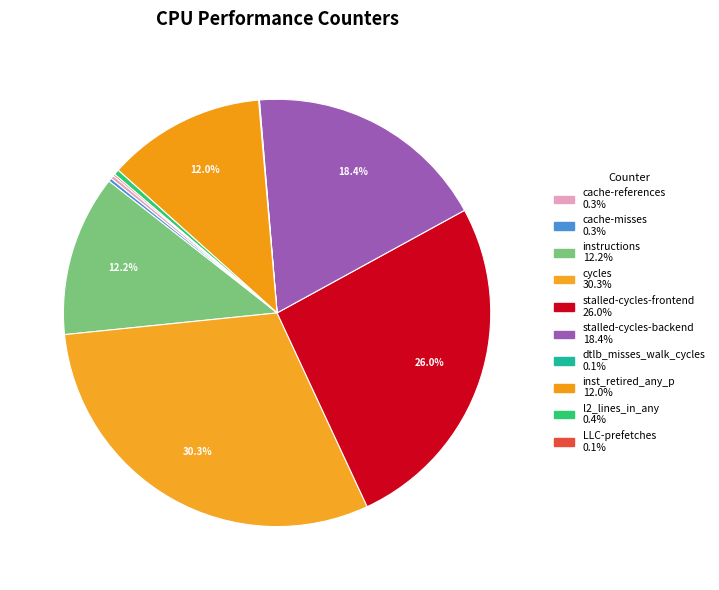

What is the largest slice in the pie chart?

cycles